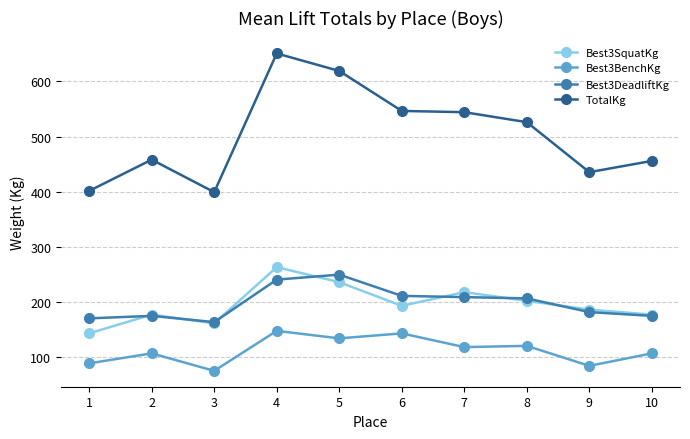

What is the spread (max minus min) of values at 6?

403.7